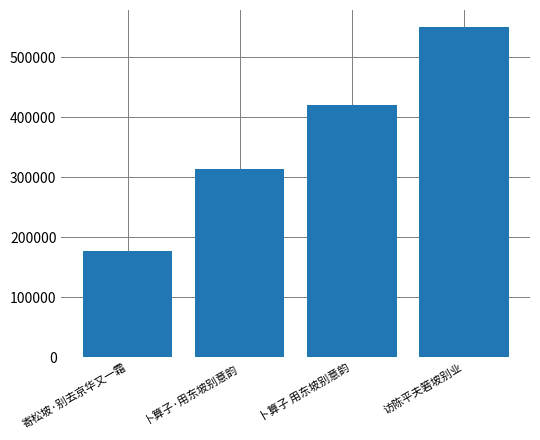

Approximately how many times larger is the value at 卜算子·用东坡别意韵 compared to 访陈平夫箬坡别业?

0.6